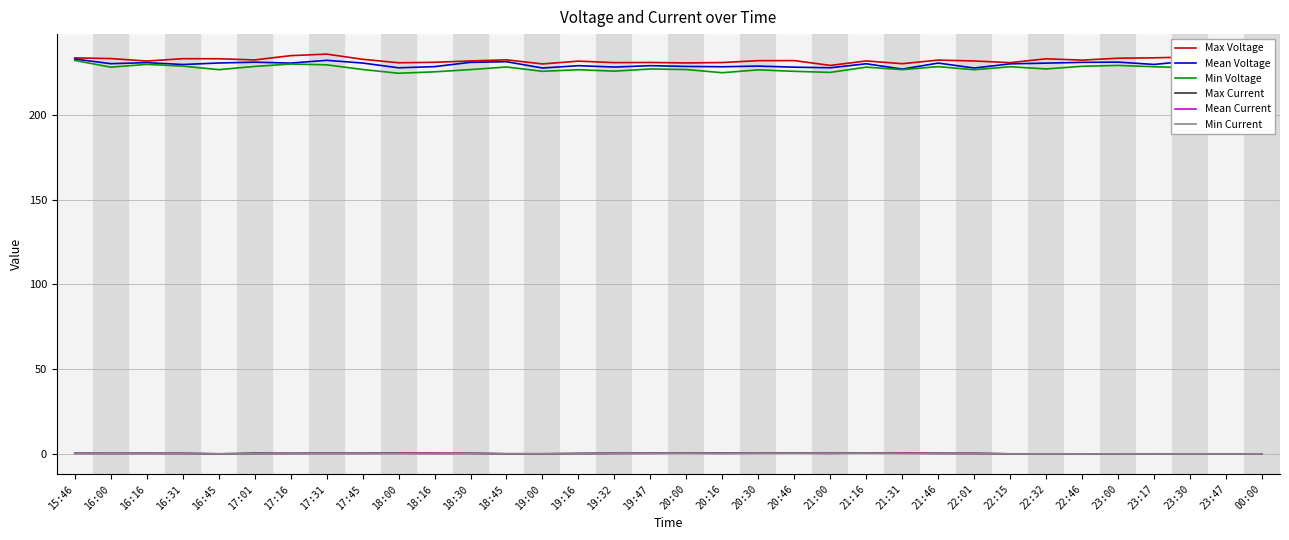

True or false: Mean Voltage has a value of 326.4 at 19:47.

False